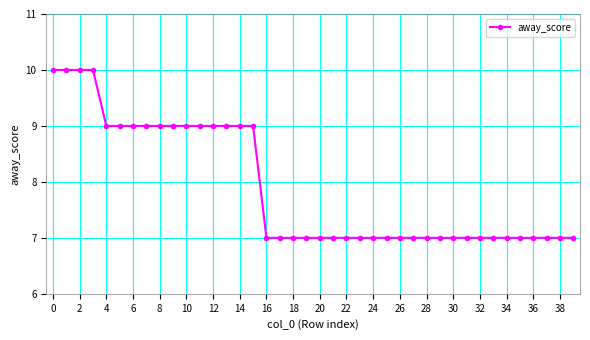

What is the maximum value shown in the chart?

10